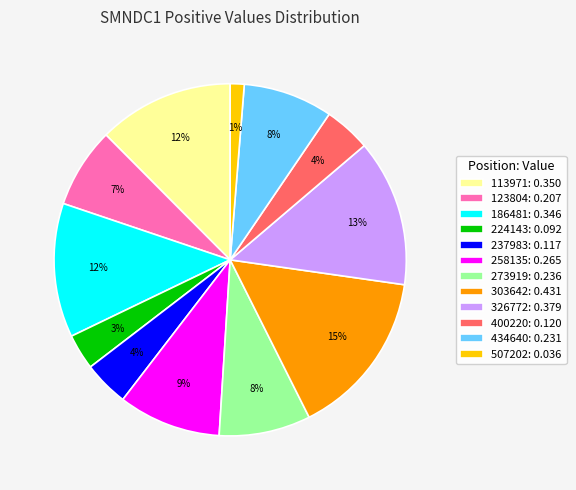

What is the smallest slice in the pie chart?

507202